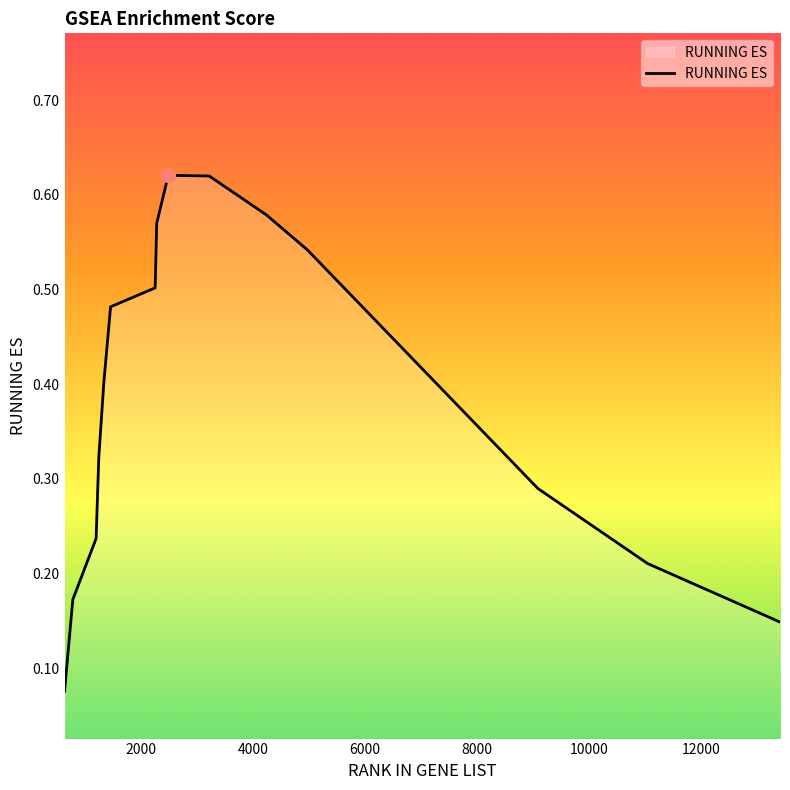

List the labels in order of value, smallest first.

640, 13403, 788, 11043, 1203, 9085, 1251, 1343, 1461, 2257, 4970, 2284, 4238, 3220, 2491